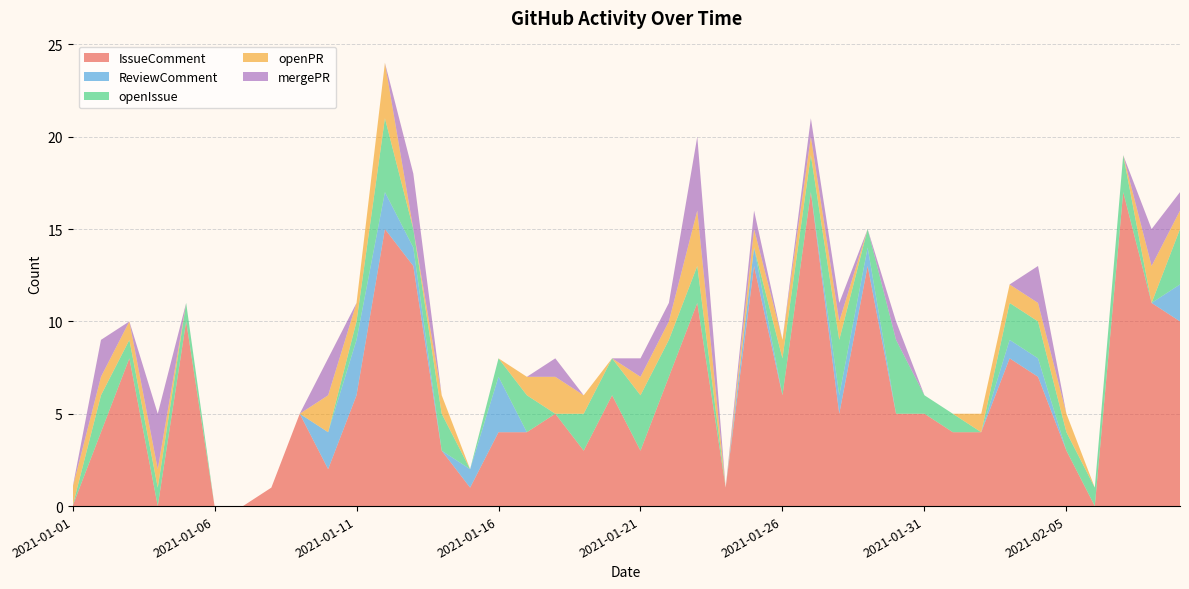

Reading right to left, transcribe all the data shown in this chart.

IssueComment: 2021-02-09=10	2021-02-08=11	2021-02-07=17	2021-02-06=0	2021-02-05=3	2021-02-04=7	2021-02-03=8	2021-02-02=4	2021-02-01=4	2021-01-31=5	2021-01-30=5	2021-01-29=13	2021-01-28=5	2021-01-27=17	2021-01-26=6	2021-01-25=13	2021-01-24=1	2021-01-23=11	2021-01-22=7	2021-01-21=3	2021-01-20=6	2021-01-19=3	2021-01-18=5	2021-01-17=4	2021-01-16=4	2021-01-15=1	2021-01-14=3	2021-01-13=13	2021-01-12=15	2021-01-11=6	2021-01-10=2	2021-01-09=5	2021-01-08=1	2021-01-07=0	2021-01-06=0	2021-01-05=10	2021-01-04=0	2021-01-03=8	2021-01-02=4	2021-01-01=0
ReviewComment: 2021-02-09=2	2021-02-08=0	2021-02-07=0	2021-02-06=0	2021-02-05=0	2021-02-04=1	2021-02-03=1	2021-02-02=0	2021-02-01=0	2021-01-31=0	2021-01-30=0	2021-01-29=1	2021-01-28=1	2021-01-27=0	2021-01-26=0	2021-01-25=1	2021-01-24=0	2021-01-23=0	2021-01-22=0	2021-01-21=0	2021-01-20=0	2021-01-19=0	2021-01-18=0	2021-01-17=0	2021-01-16=3	2021-01-15=1	2021-01-14=0	2021-01-13=1	2021-01-12=2	2021-01-11=3	2021-01-10=2	2021-01-09=0	2021-01-08=0	2021-01-07=0	2021-01-06=0	2021-01-05=0	2021-01-04=0	2021-01-03=0	2021-01-02=0	2021-01-01=0
openIssue: 2021-02-09=3	2021-02-08=0	2021-02-07=2	2021-02-06=1	2021-02-05=1	2021-02-04=2	2021-02-03=2	2021-02-02=0	2021-02-01=1	2021-01-31=1	2021-01-30=4	2021-01-29=1	2021-01-28=3	2021-01-27=2	2021-01-26=2	2021-01-25=0	2021-01-24=0	2021-01-23=2	2021-01-22=2	2021-01-21=3	2021-01-20=2	2021-01-19=2	2021-01-18=0	2021-01-17=2	2021-01-16=1	2021-01-15=0	2021-01-14=2	2021-01-13=1	2021-01-12=4	2021-01-11=1	2021-01-10=0	2021-01-09=0	2021-01-08=0	2021-01-07=0	2021-01-06=0	2021-01-05=1	2021-01-04=1	2021-01-03=1	2021-01-02=2	2021-01-01=0
openPR: 2021-02-09=1	2021-02-08=2	2021-02-07=0	2021-02-06=0	2021-02-05=1	2021-02-04=1	2021-02-03=1	2021-02-02=1	2021-02-01=0	2021-01-31=0	2021-01-30=0	2021-01-29=0	2021-01-28=1	2021-01-27=1	2021-01-26=1	2021-01-25=1	2021-01-24=0	2021-01-23=3	2021-01-22=1	2021-01-21=1	2021-01-20=0	2021-01-19=1	2021-01-18=2	2021-01-17=1	2021-01-16=0	2021-01-15=0	2021-01-14=1	2021-01-13=0	2021-01-12=3	2021-01-11=1	2021-01-10=2	2021-01-09=0	2021-01-08=0	2021-01-07=0	2021-01-06=0	2021-01-05=0	2021-01-04=1	2021-01-03=1	2021-01-02=1	2021-01-01=1
mergePR: 2021-02-09=1	2021-02-08=2	2021-02-07=0	2021-02-06=0	2021-02-05=0	2021-02-04=2	2021-02-03=0	2021-02-02=0	2021-02-01=0	2021-01-31=0	2021-01-30=1	2021-01-29=0	2021-01-28=1	2021-01-27=1	2021-01-26=0	2021-01-25=1	2021-01-24=0	2021-01-23=4	2021-01-22=1	2021-01-21=1	2021-01-20=0	2021-01-19=0	2021-01-18=1	2021-01-17=0	2021-01-16=0	2021-01-15=0	2021-01-14=0	2021-01-13=3	2021-01-12=0	2021-01-11=0	2021-01-10=2	2021-01-09=0	2021-01-08=0	2021-01-07=0	2021-01-06=0	2021-01-05=0	2021-01-04=3	2021-01-03=0	2021-01-02=2	2021-01-01=0